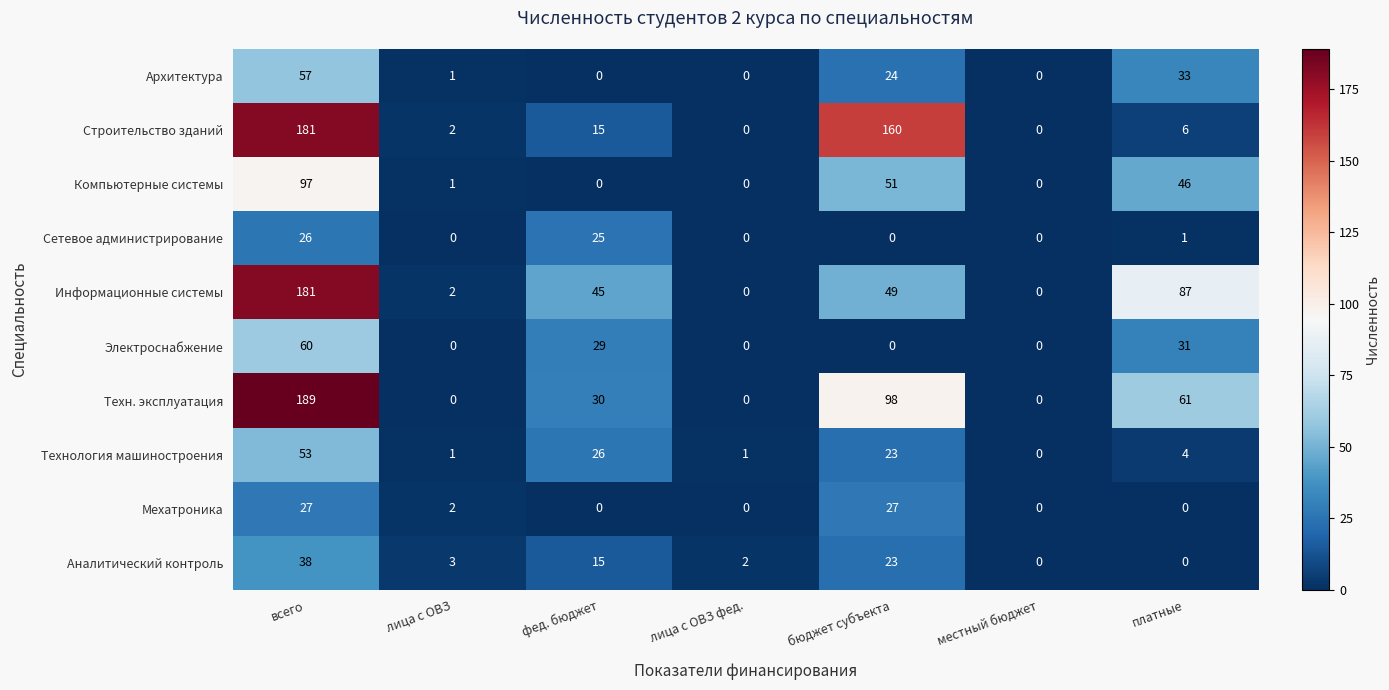

True or false: Строительство зданий has a value of 72 at бюджет субъекта.

False